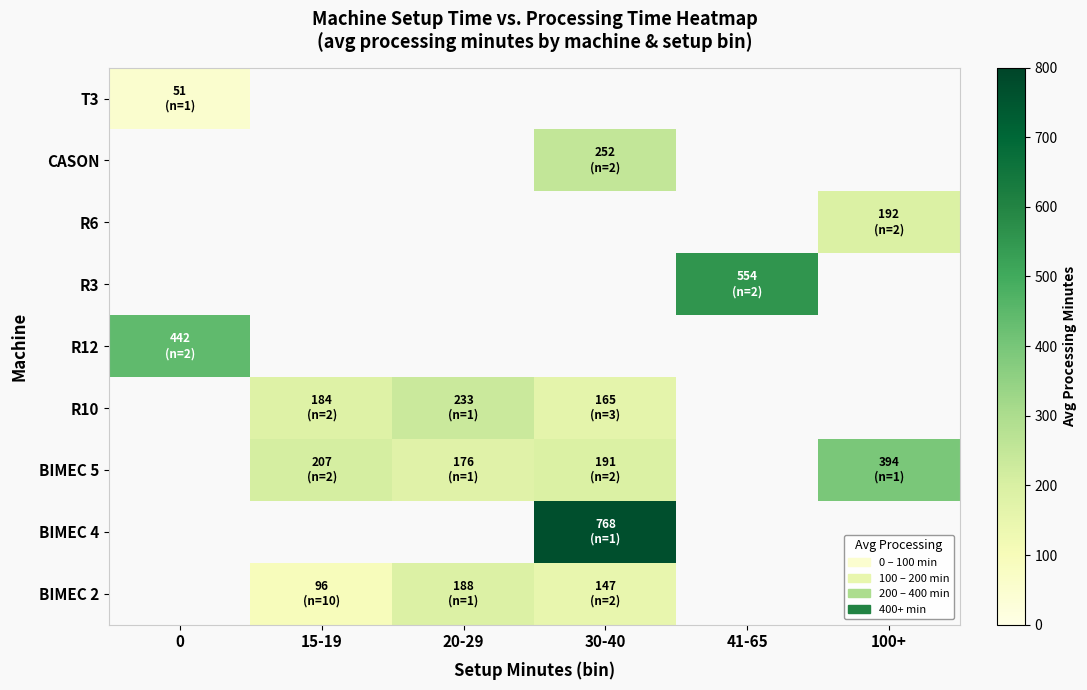

What is the maximum value shown in the chart?

768